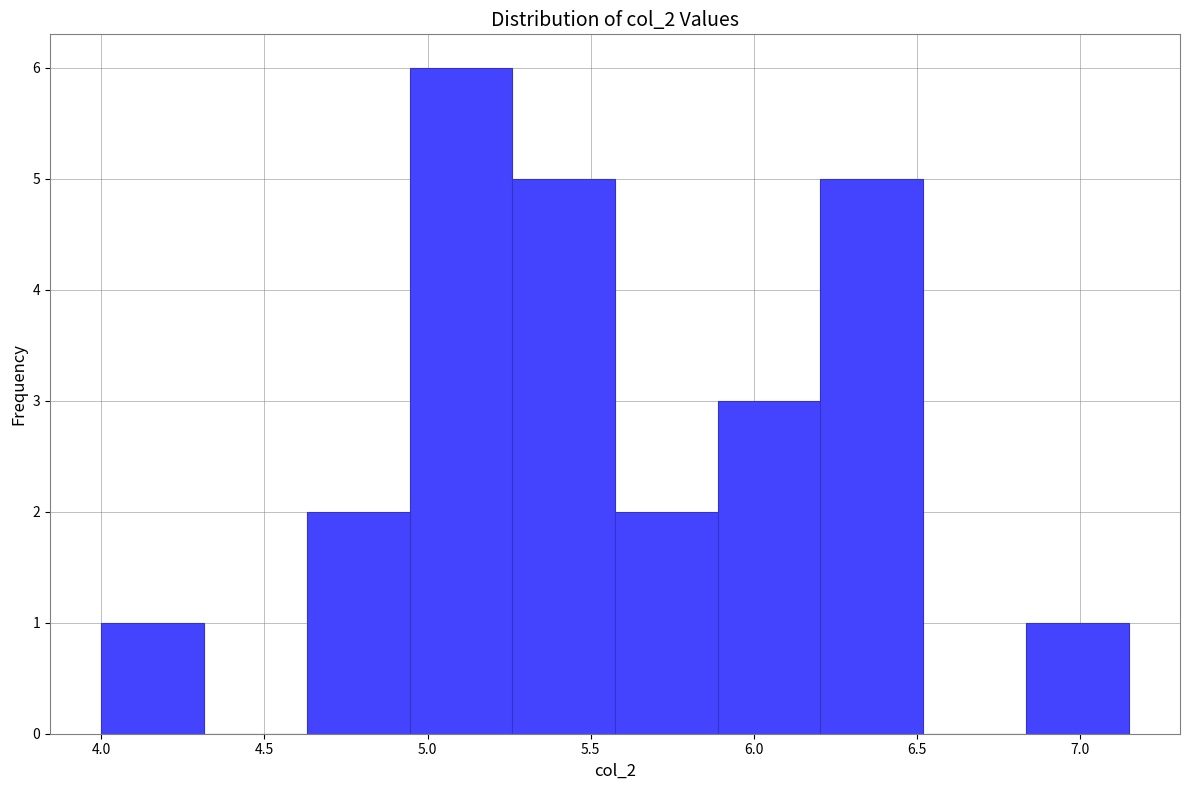

Reading left to right, transcribe this chart: for each bar, give the range it covers on the x-axis and its height. Neither the bar edges nor the heights are printed on the chart, so give them approximately, as read against the axes.

4.000 to 4.315: 1
4.315 to 4.630: 0
4.630 to 4.945: 2
4.945 to 5.260: 6
5.260 to 5.575: 5
5.575 to 5.890: 2
5.890 to 6.205: 3
6.205 to 6.520: 5
6.520 to 6.835: 0
6.835 to 7.150: 1